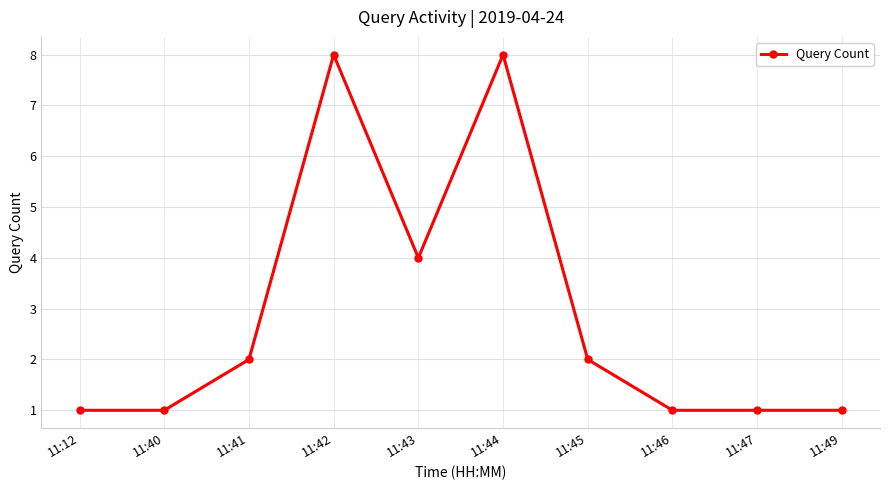

What is the sum of the values at 11:43 and 11:44?

12